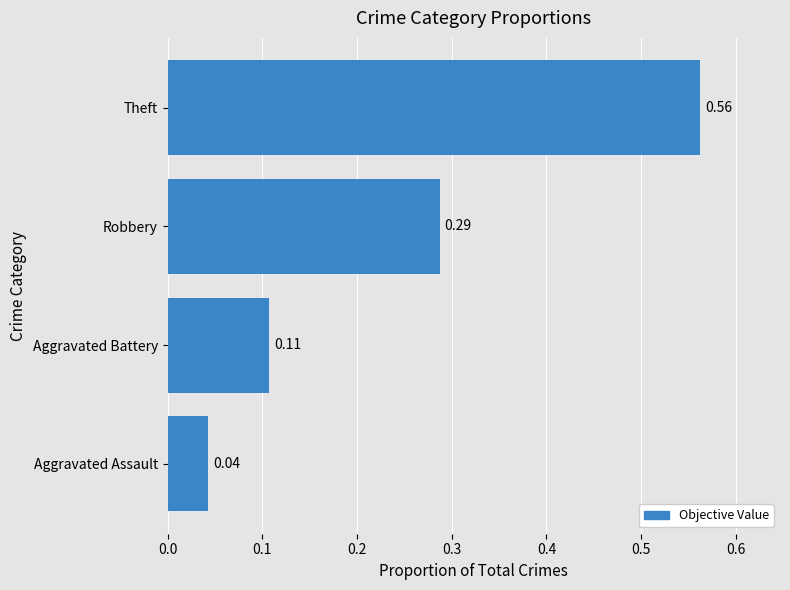

Between Theft and Robbery, which is larger?

Theft